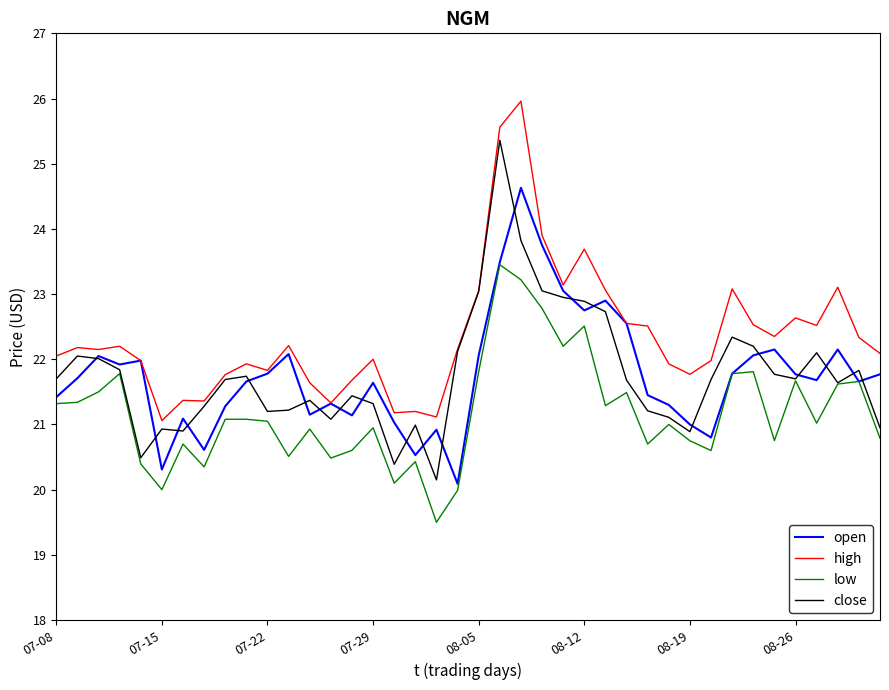

What is the maximum value for high?

26.0